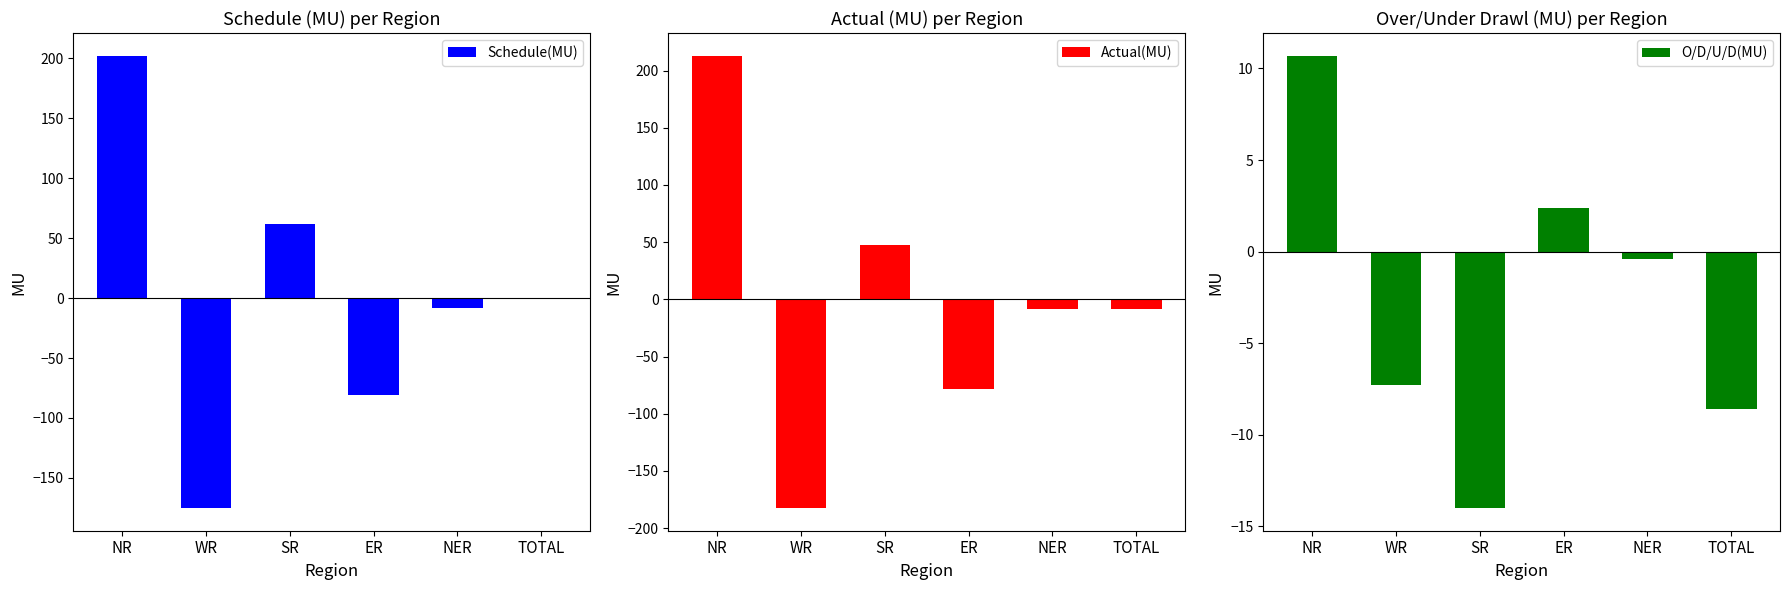

List the series in order of their peak value, highest first.

Actual(MU), Schedule(MU), O/D/U/D(MU)